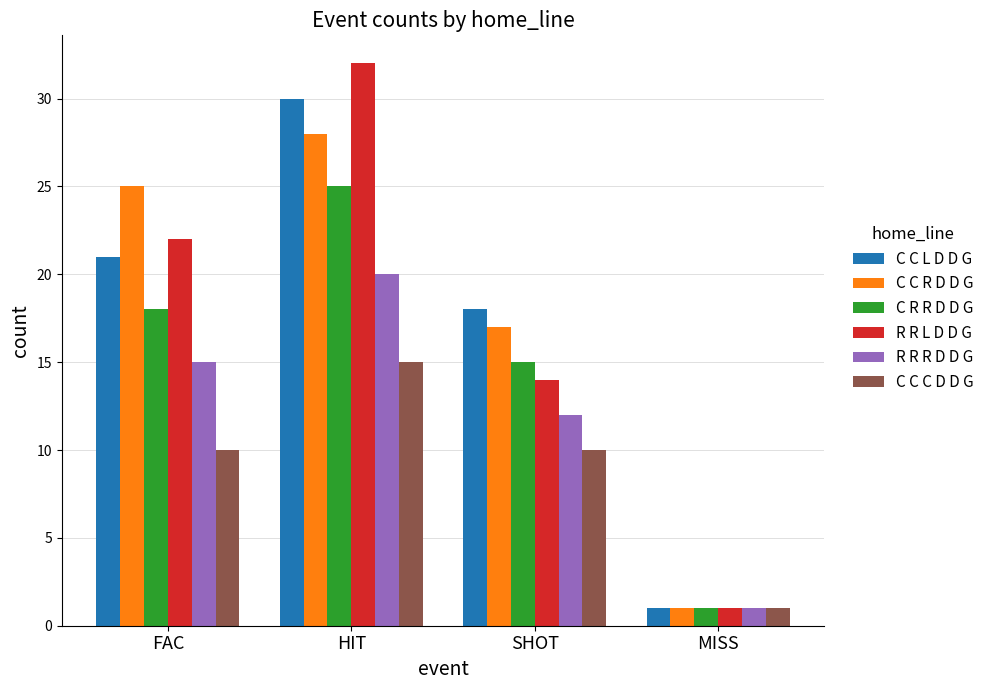

Is the value of R R L D D G at HIT greater than the value of C C R D D G at FAC?

Yes